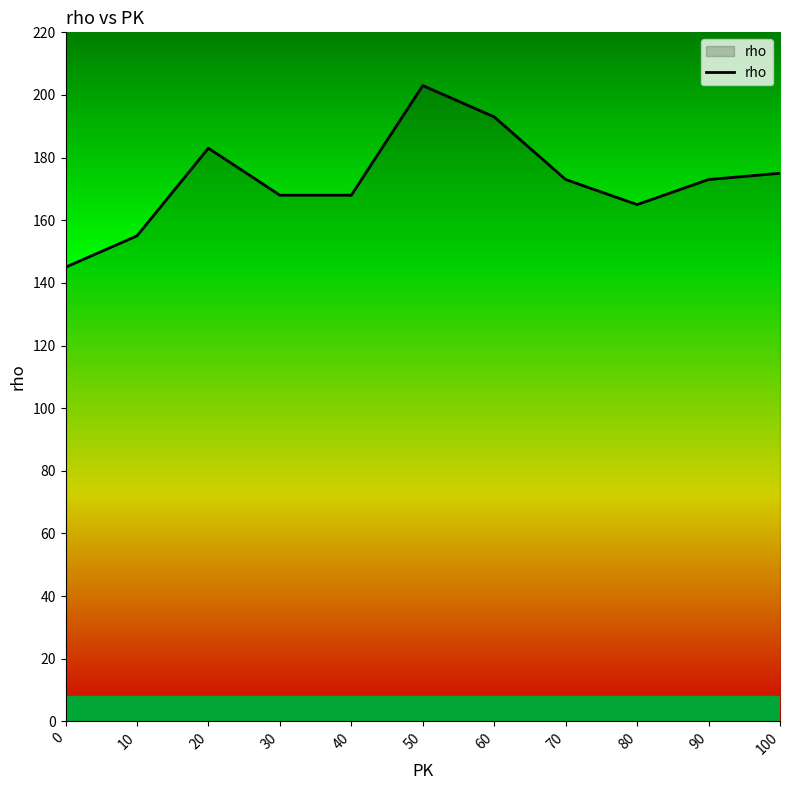

What is the difference between the maximum and minimum values?

58